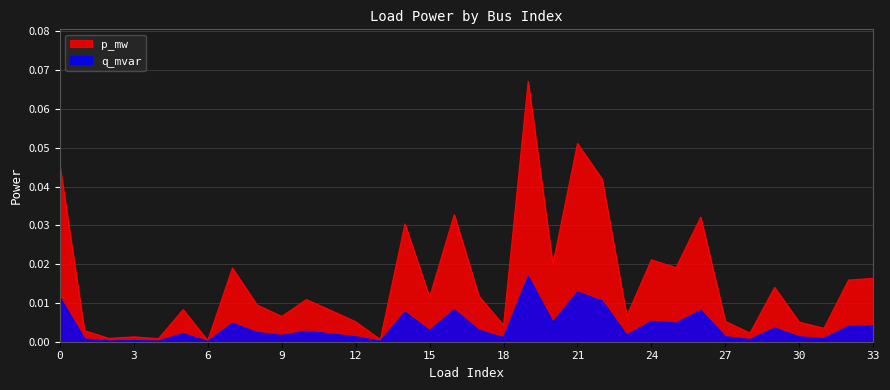

Rank the series at 21 from lowest to highest value.

q_mvar, p_mw